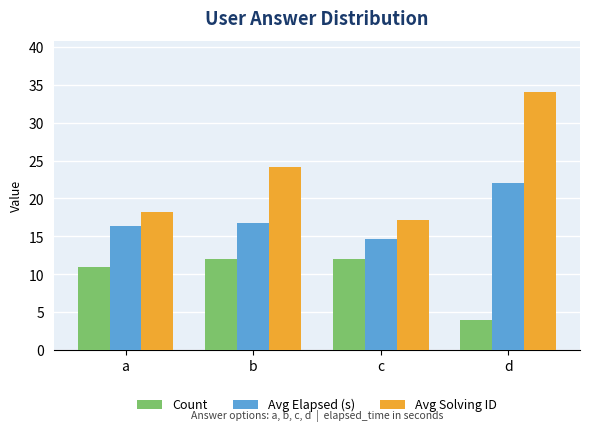

How many values in the Avg Elapsed (s) series are below 16?

1